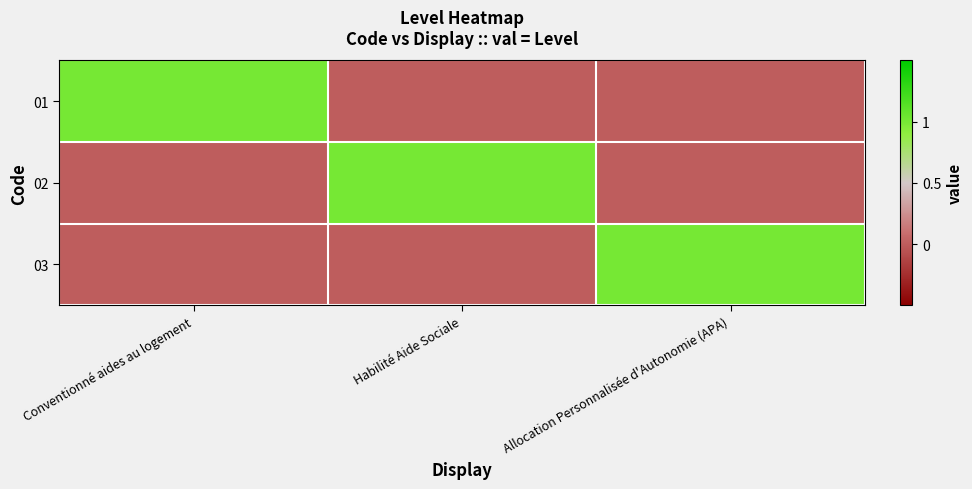

Reading left to right, extract all data points from this chart.

01: Conventionné aides au logement=1	Habilité Aide Sociale=0	Allocation Personnalisée d'Autonomie (APA)=0
02: Conventionné aides au logement=0	Habilité Aide Sociale=1	Allocation Personnalisée d'Autonomie (APA)=0
03: Conventionné aides au logement=0	Habilité Aide Sociale=0	Allocation Personnalisée d'Autonomie (APA)=1